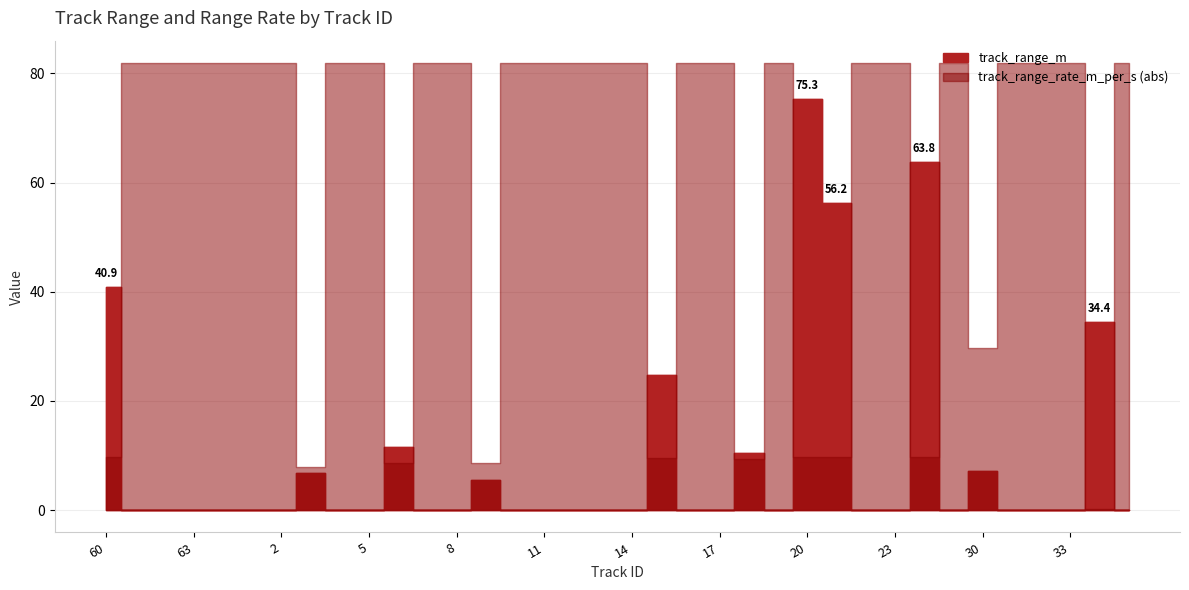

Between 30 and 11, which is larger?

30